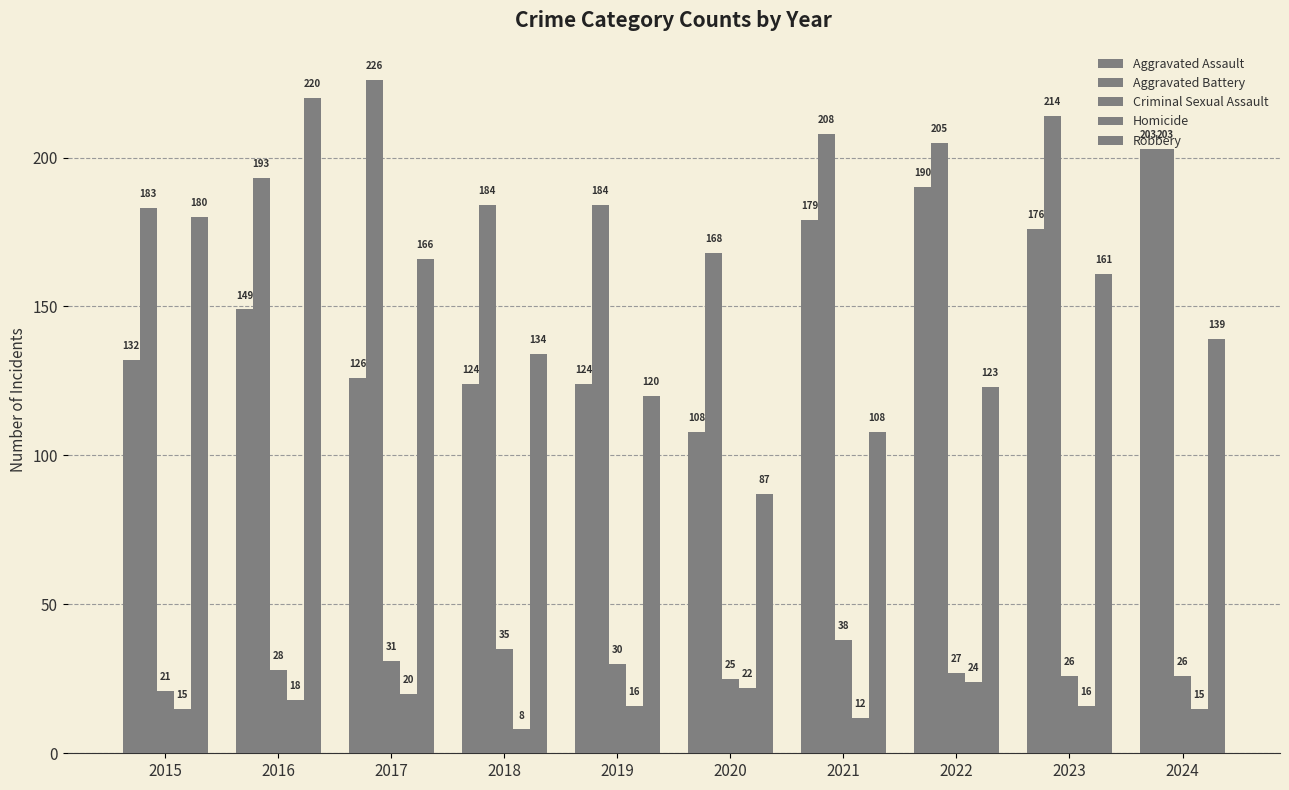

At which label does Criminal Sexual Assault reach its minimum?

2015